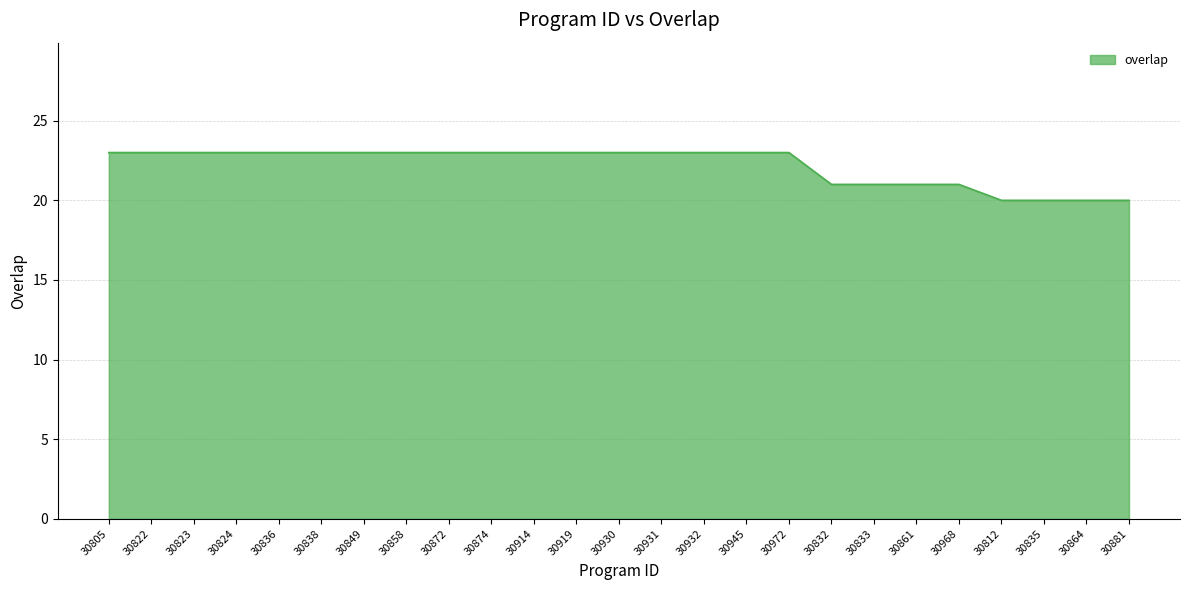

What is the average value?

22